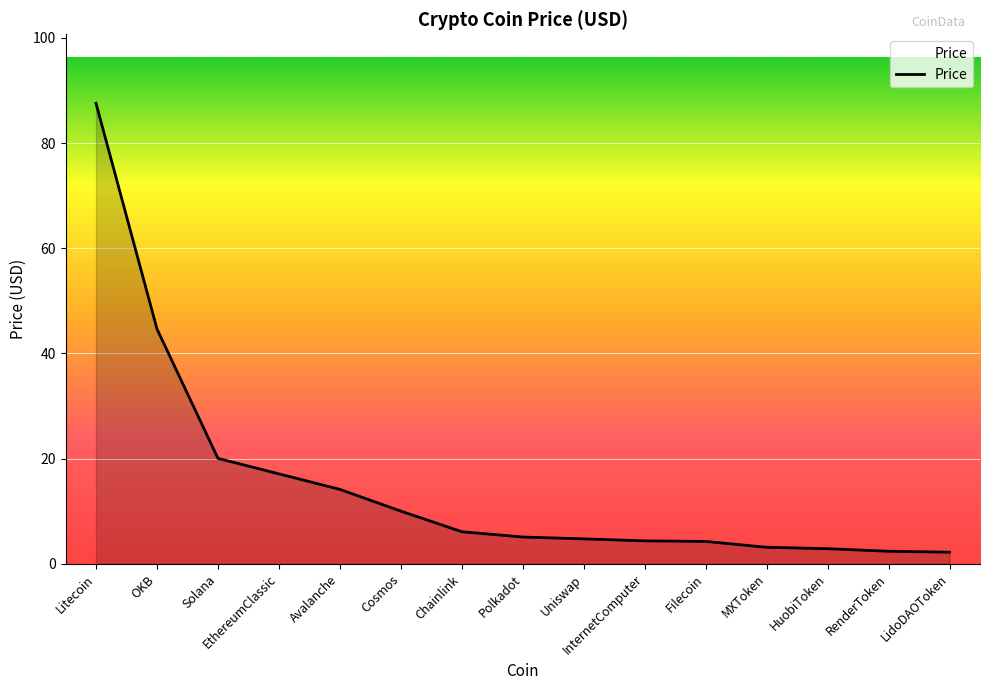

What is the maximum value shown in the chart?

87.5